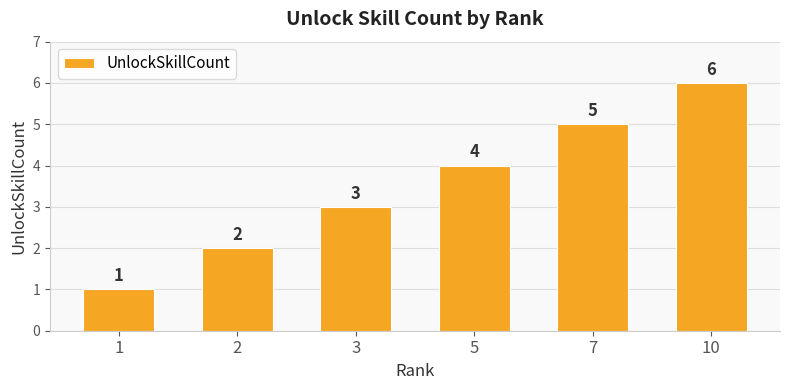

What is the approximate value at 1?

1